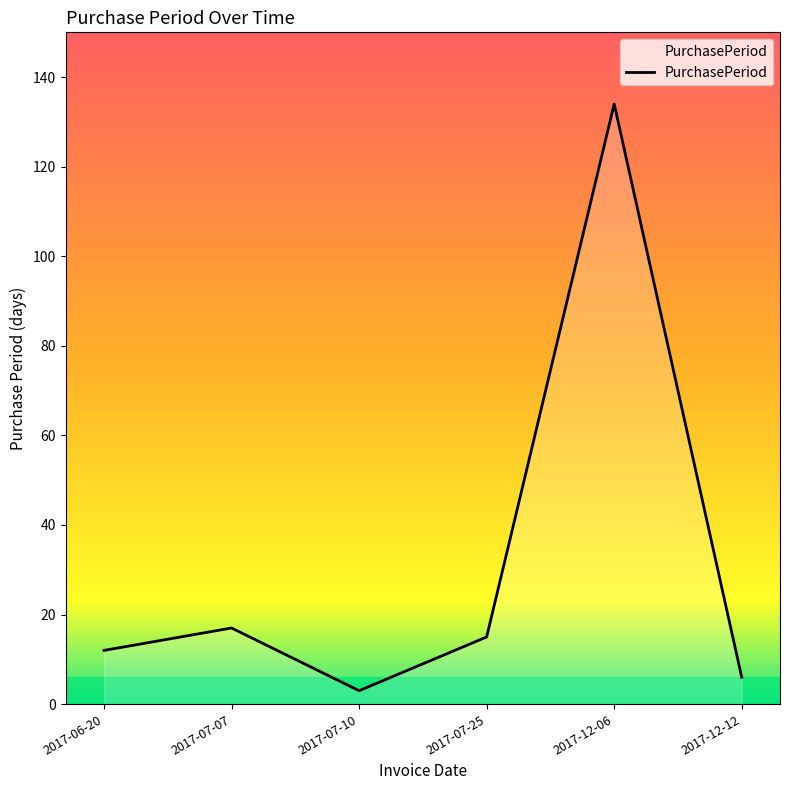

What is the difference between the maximum and second lowest values?

128